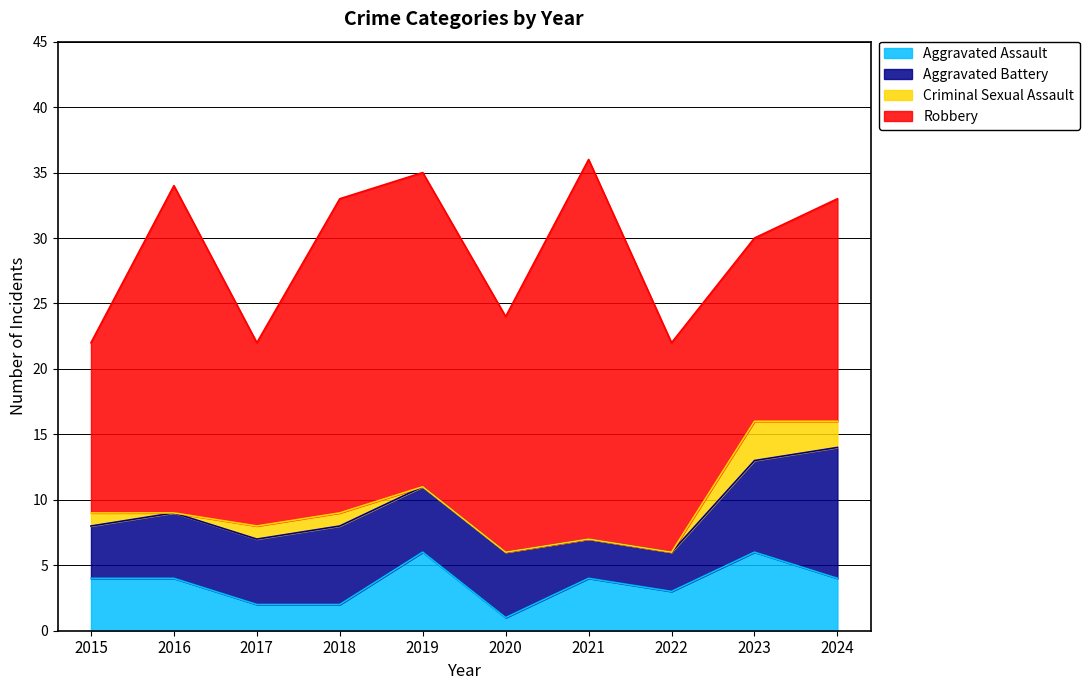

List the series in order of their peak value, highest first.

Robbery, Aggravated Battery, Aggravated Assault, Criminal Sexual Assault